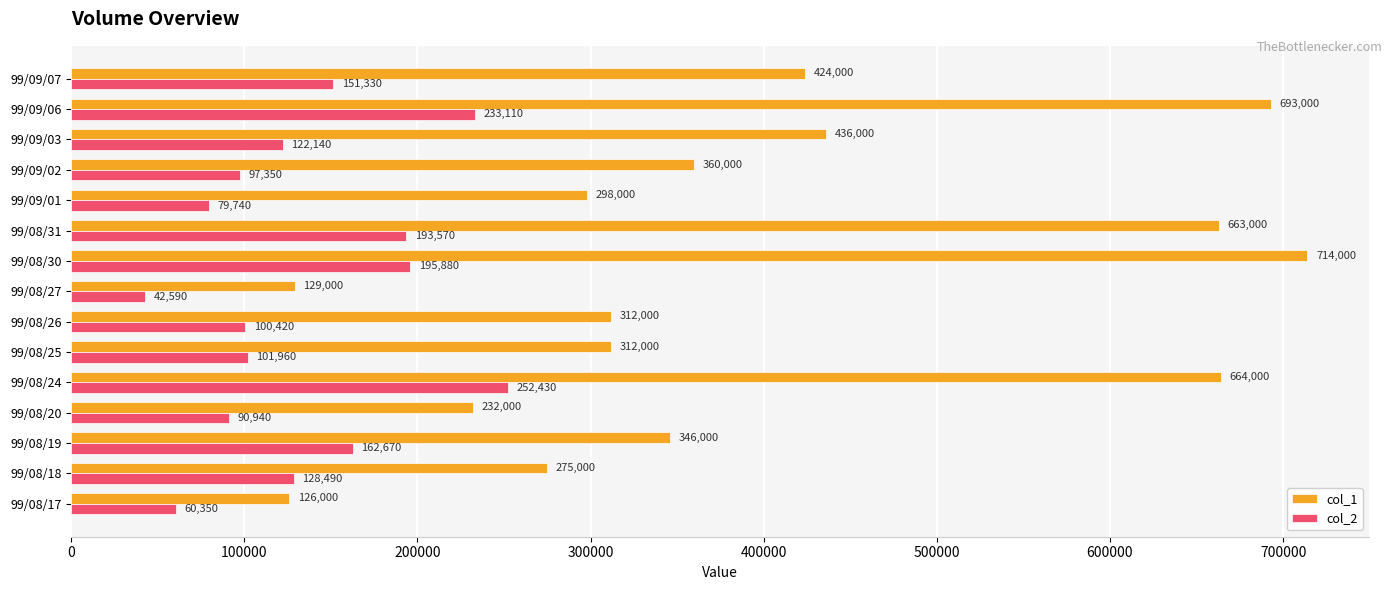

Is the value of col_2 at 99/08/19 greater than the value of col_1 at 99/08/19?

No